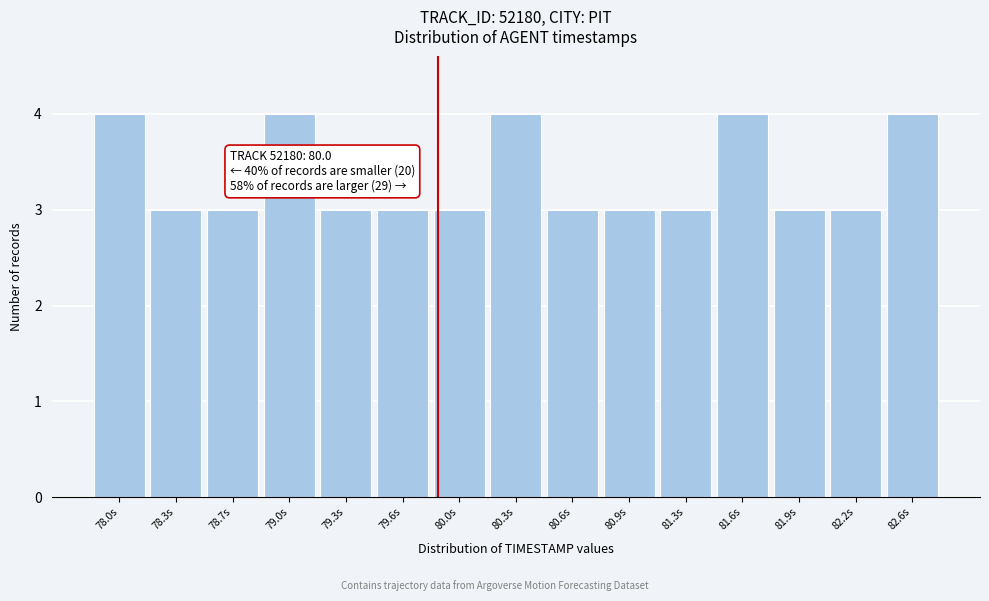

Reading left to right, list all the values displayed in this chart.

4	3	3	4	3	3	3	4	3	3	3	4	3	3	4